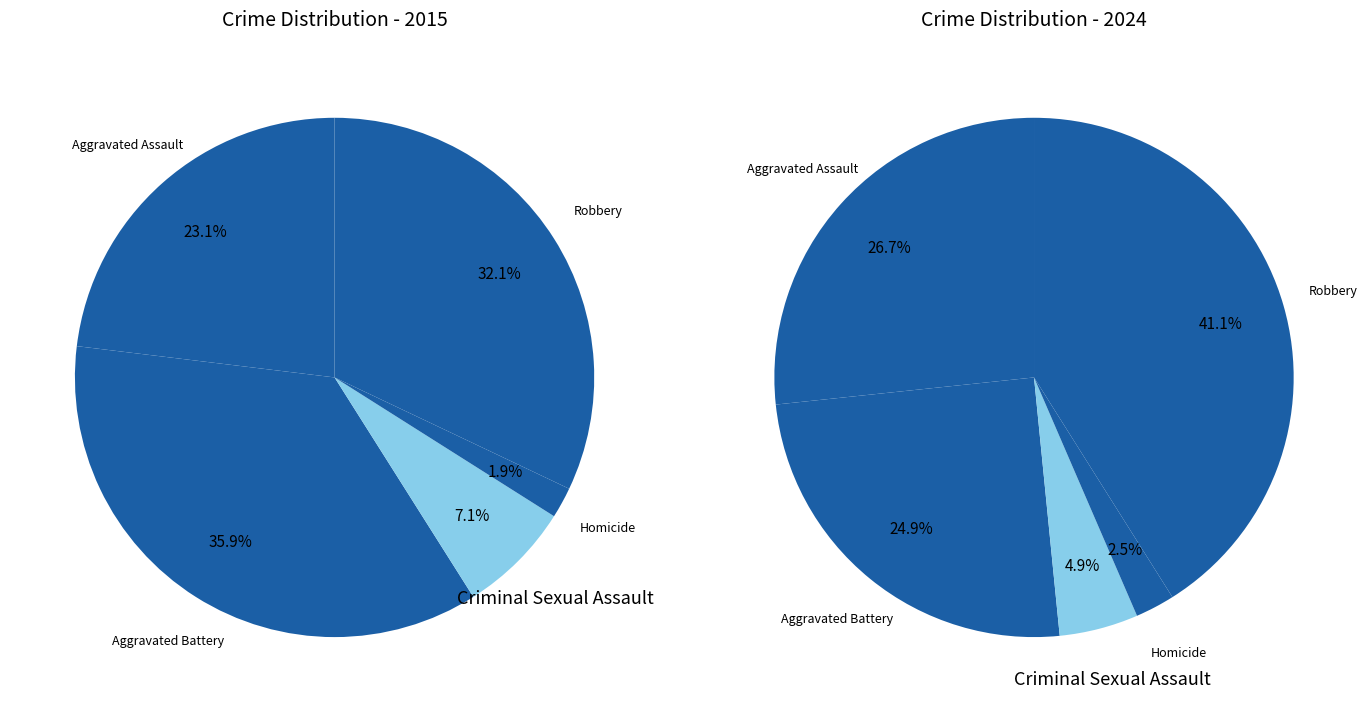

Rank the series by their average value, from lowest to highest.

values_2015, values_2024